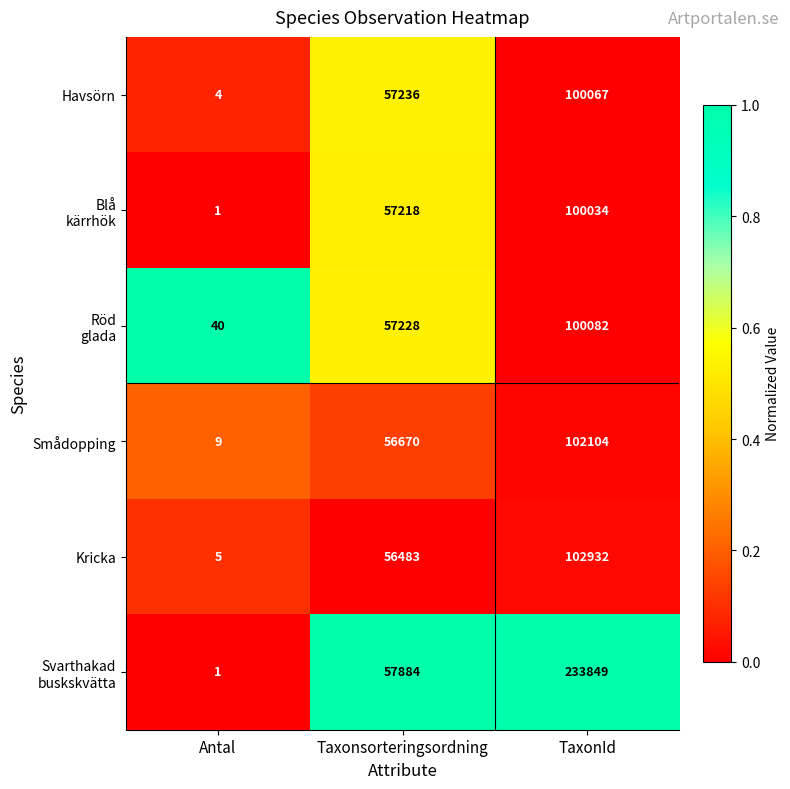

What is the spread (max minus min) of values at TaxonId?

133815